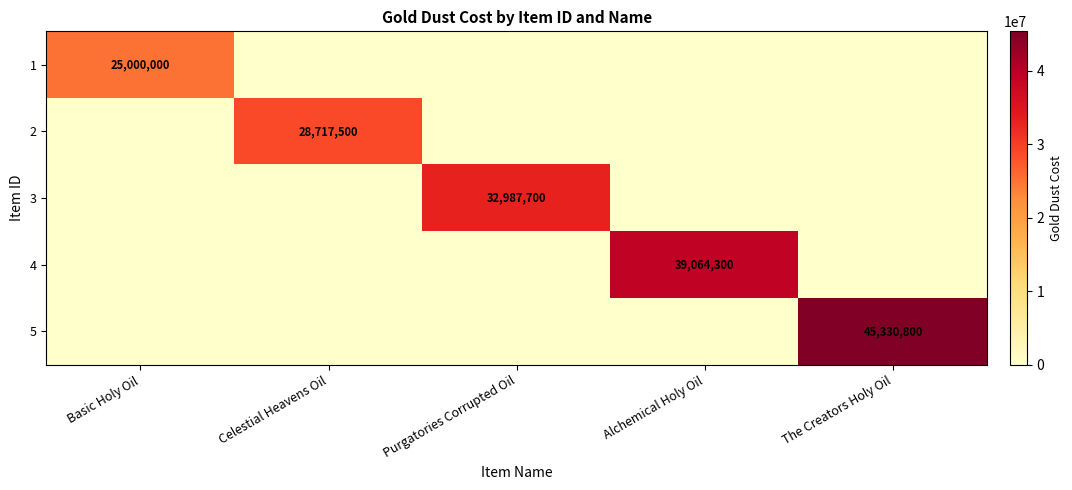

Which label corresponds to the smallest value in the chart?

Celestial Heavens Oil